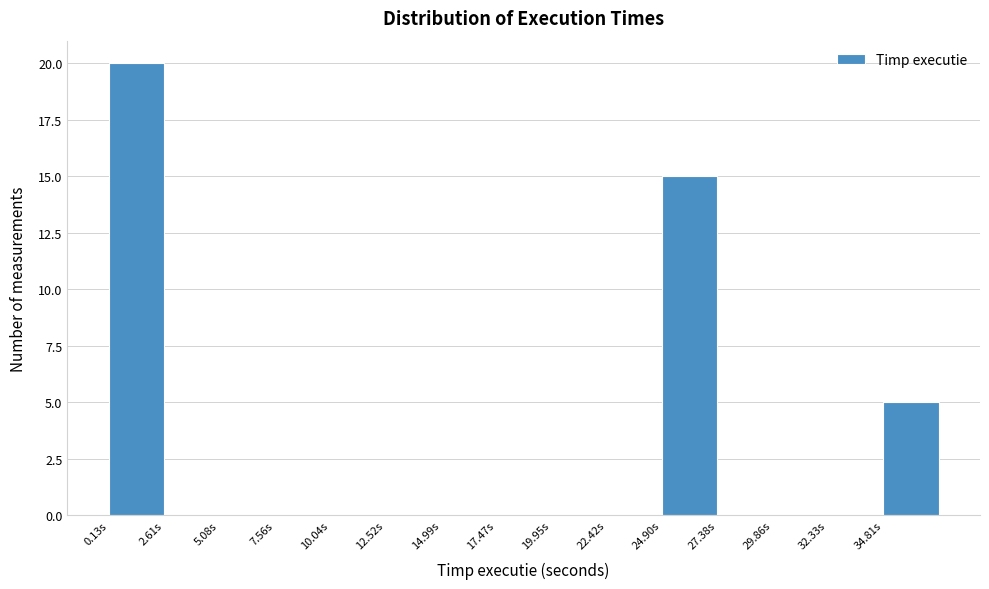

Over which range of the x-axis is the bar tallest?

0.0 to 2.5